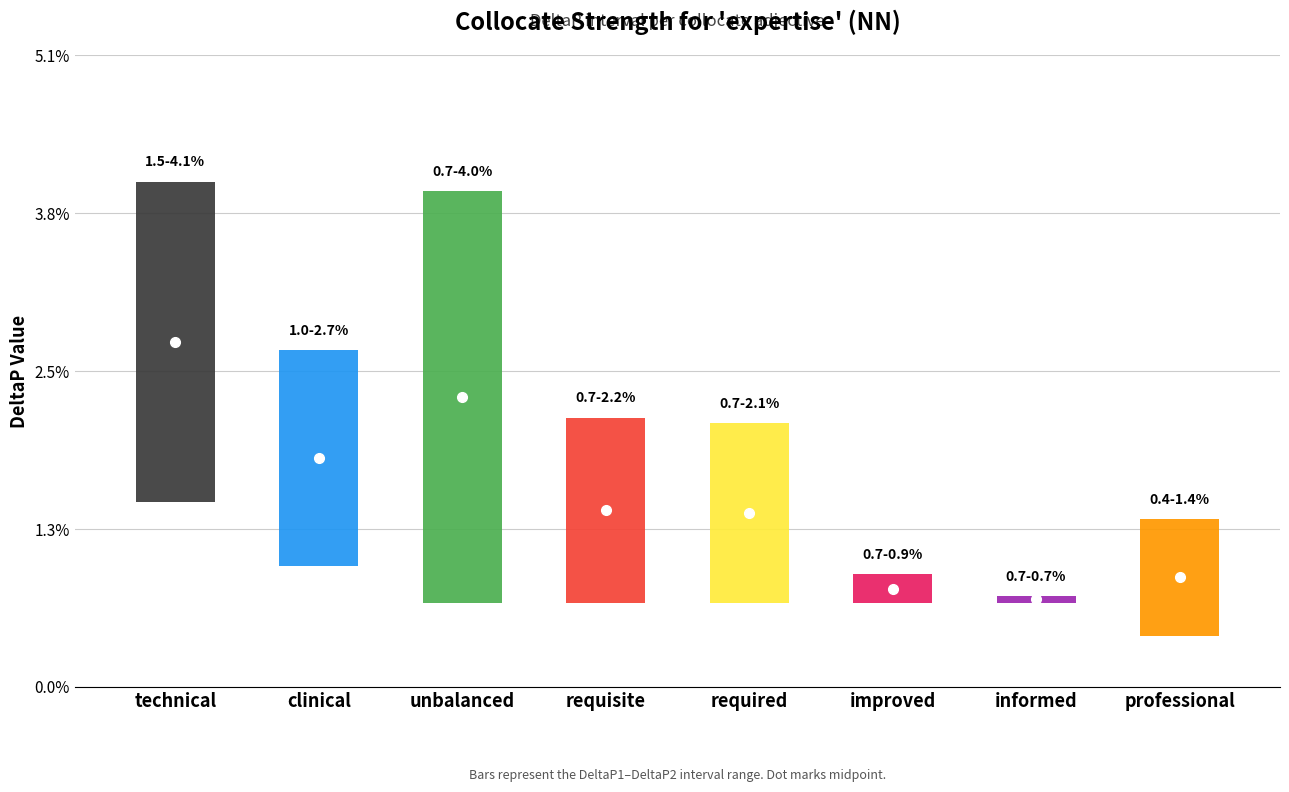

Does the chart display data point markers on the line(s)?

No